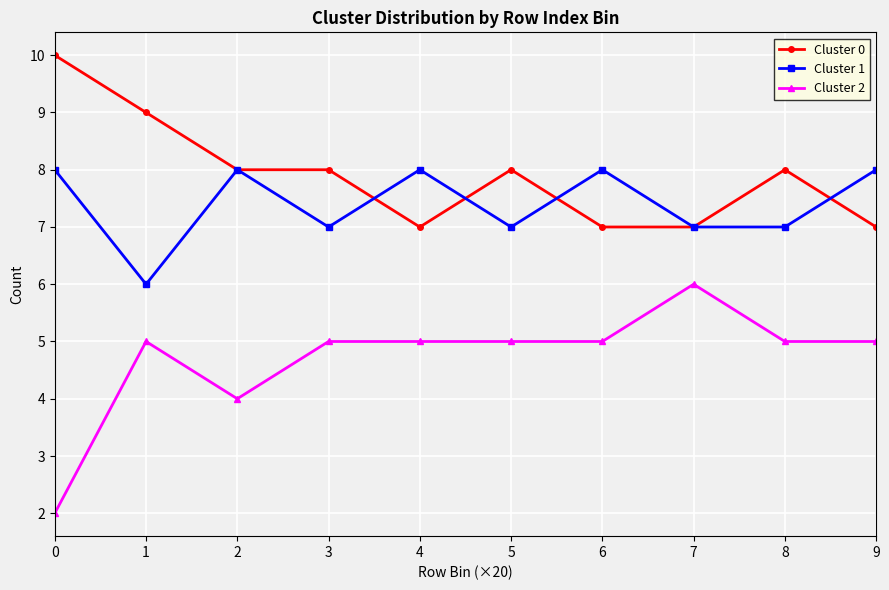

Does the chart display data point markers on the line(s)?

Yes